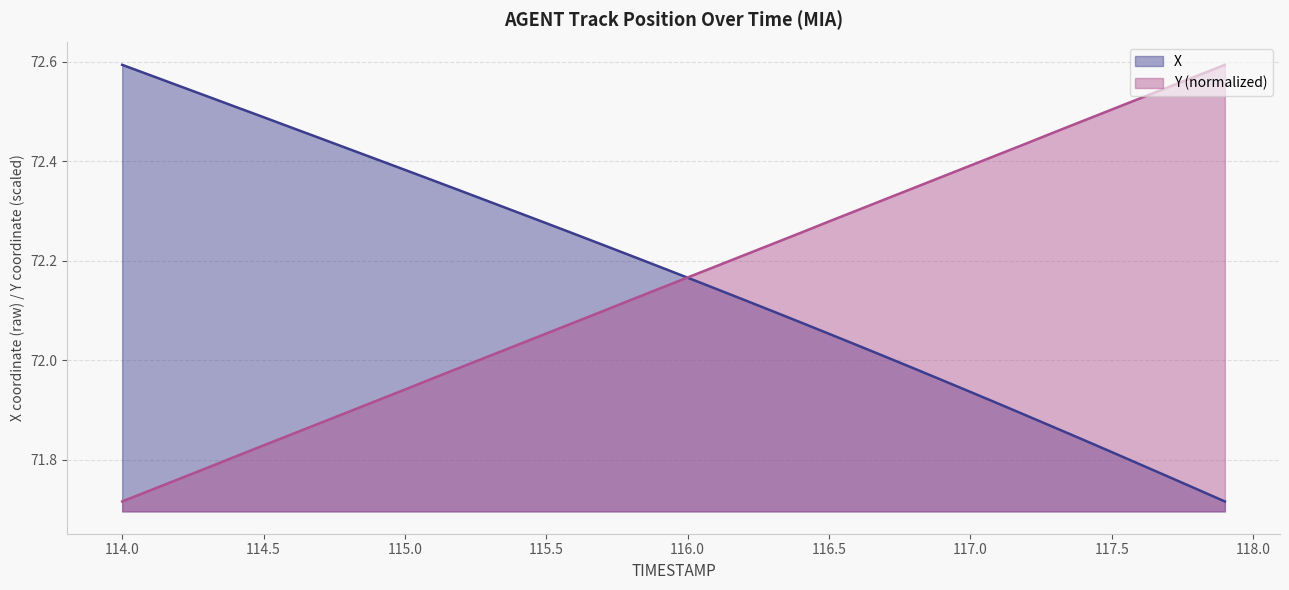

At 114.0, list the series in order from largest to smallest.

X, Y (normalized)